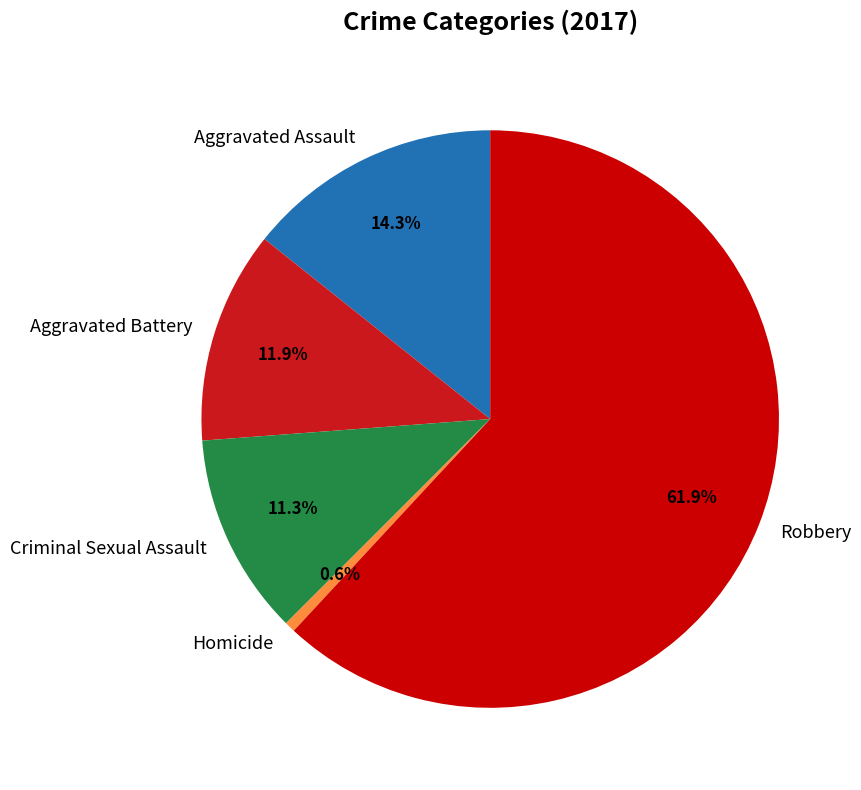

Rank the categories by value from highest to lowest.

Robbery, Aggravated Assault, Aggravated Battery, Criminal Sexual Assault, Homicide